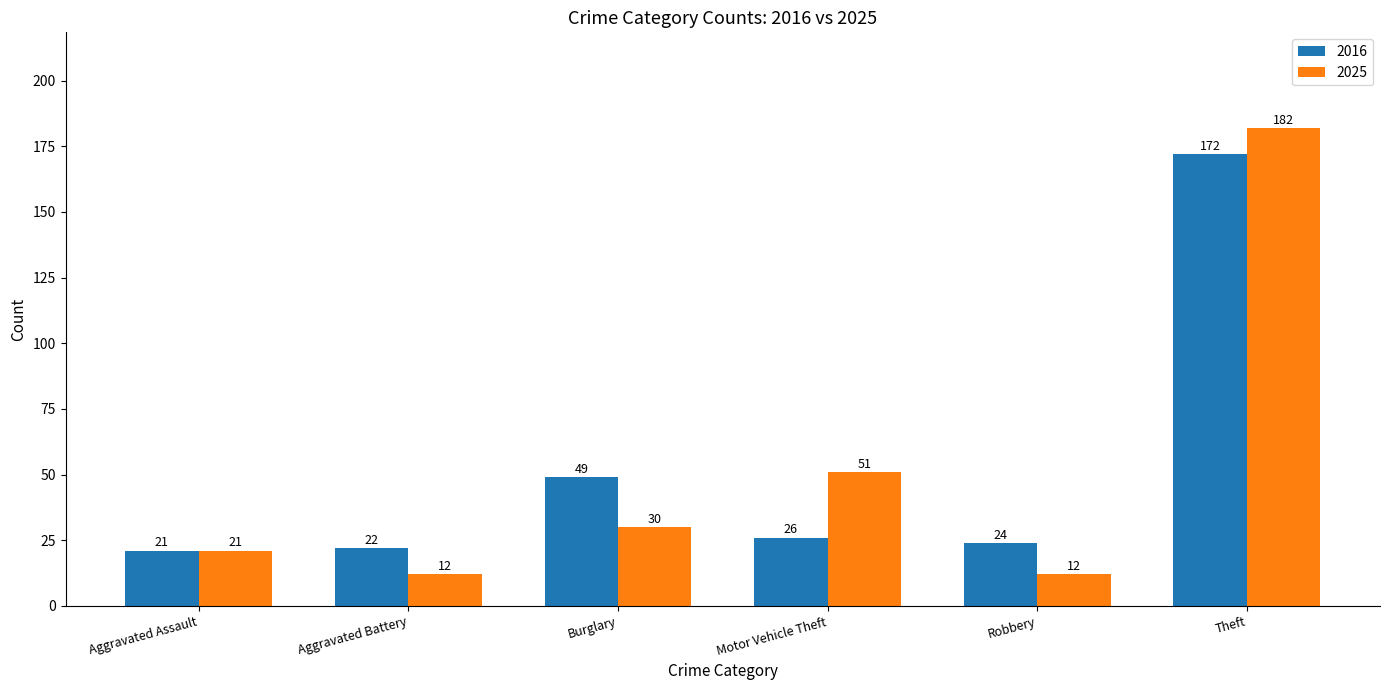

Count the number of data series in this chart.

2